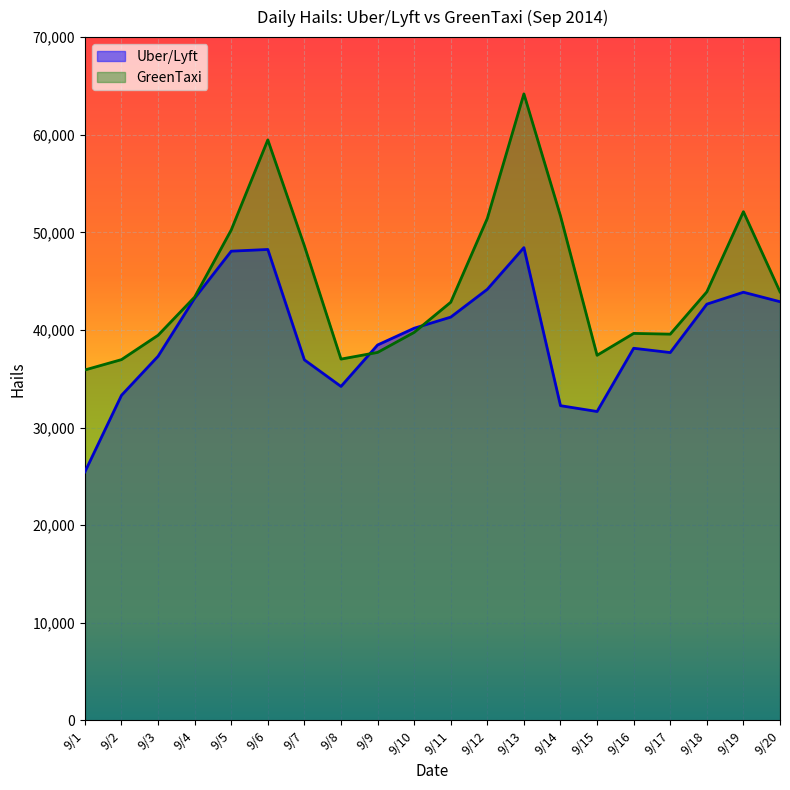

What is the value of the GreenTaxi point at the 7th from the left?

48610